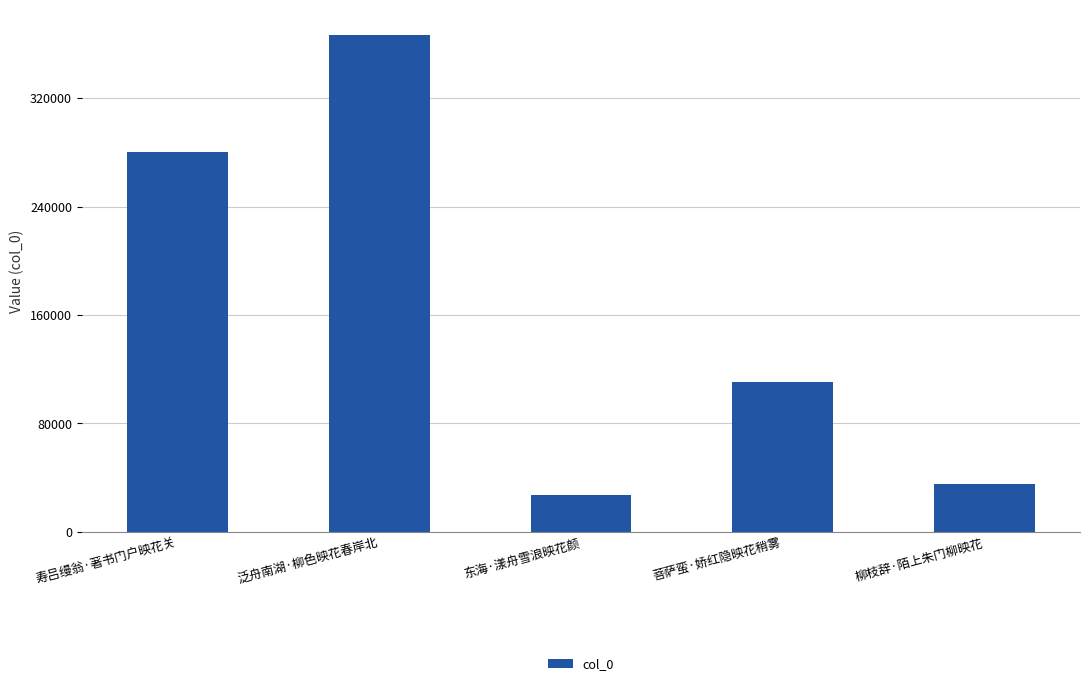

At which label is the value closest to 197249?

寿吕缦翁·著书门户映花关